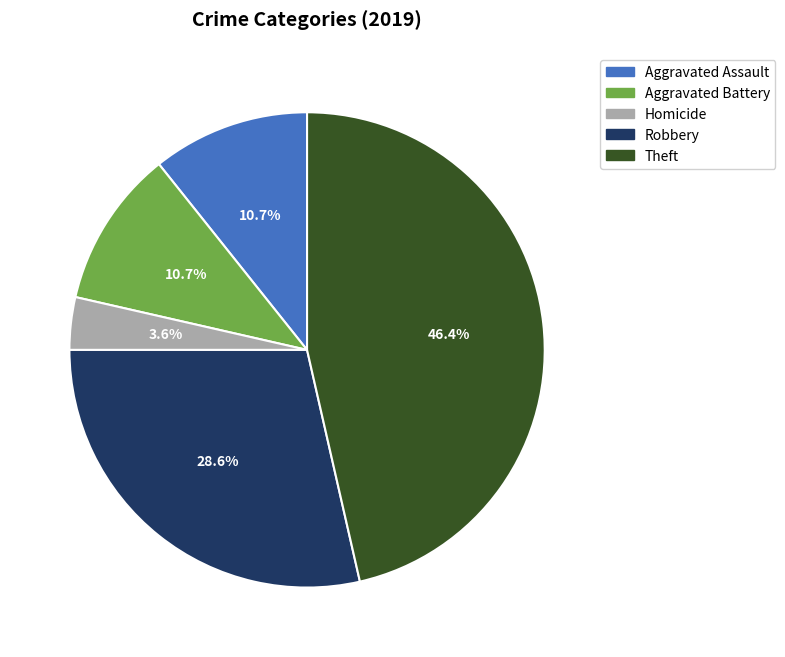

Is the sum of Theft and Aggravated Battery greater than half?

Yes